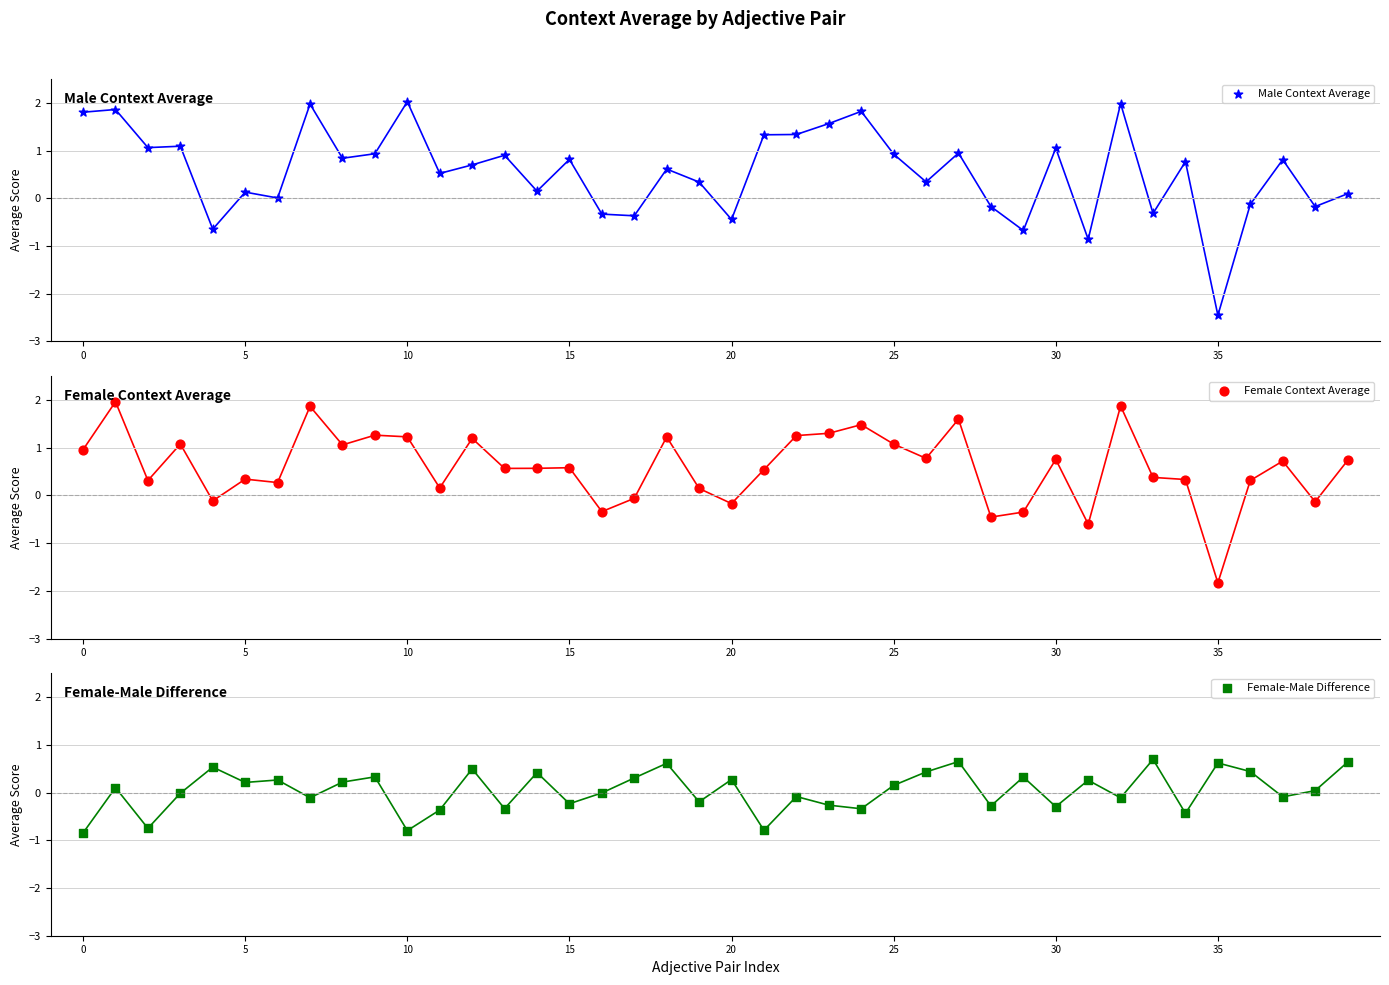

At how many categories does at least one series exceed 0?

38